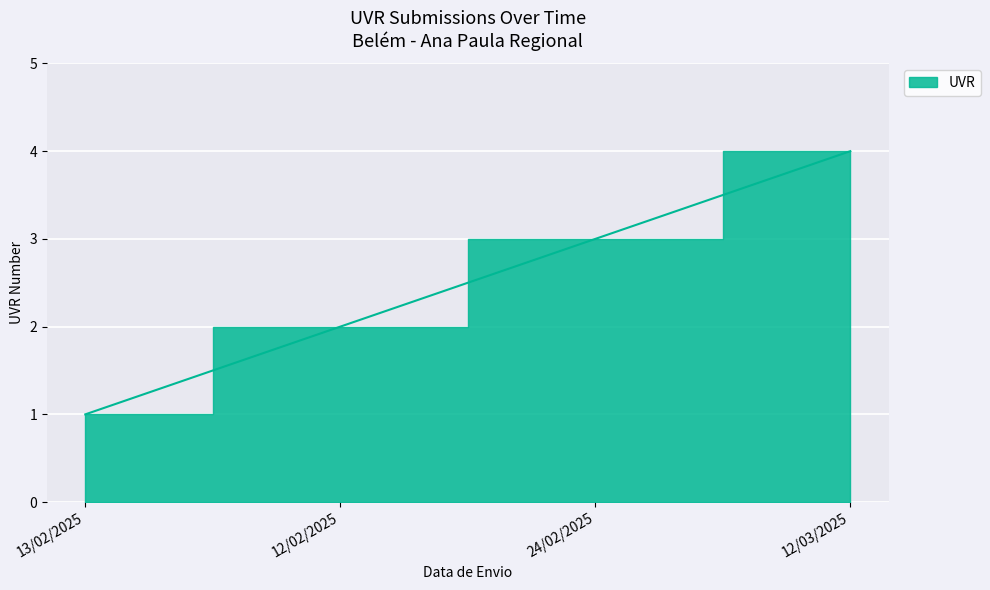

Rank the categories by value from lowest to highest.

13/02/2025, 12/02/2025, 24/02/2025, 12/03/2025